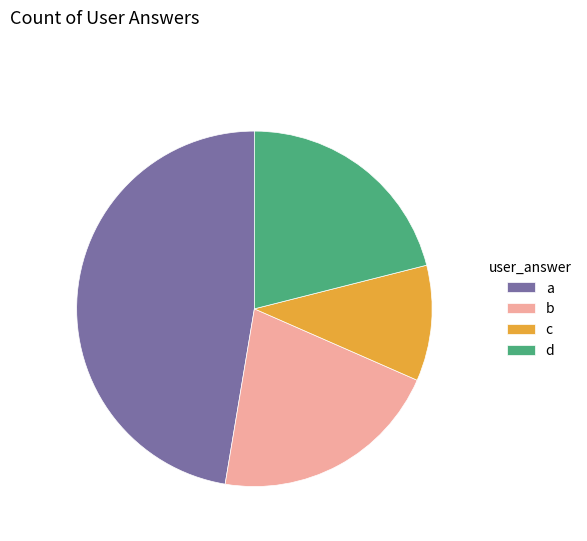

Is it true that a is 47% of the pie?

True